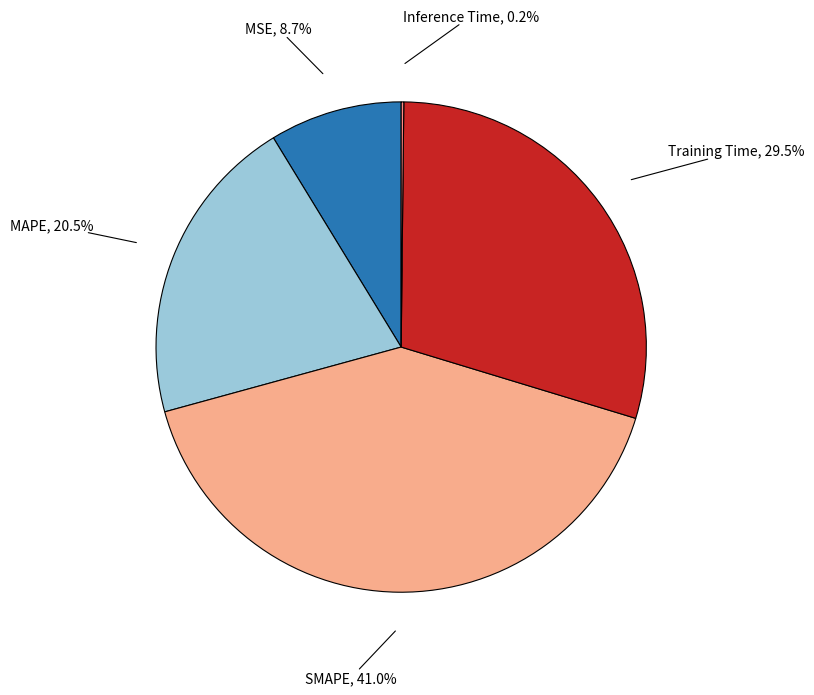

To the nearest percent, what is the difference between the MAPE and Training Time slice percentages?

9%